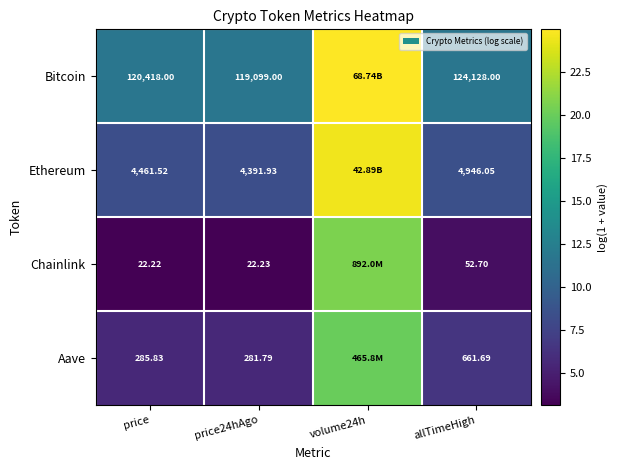

At which label is Chainlink closest to 11?

allTimeHigh